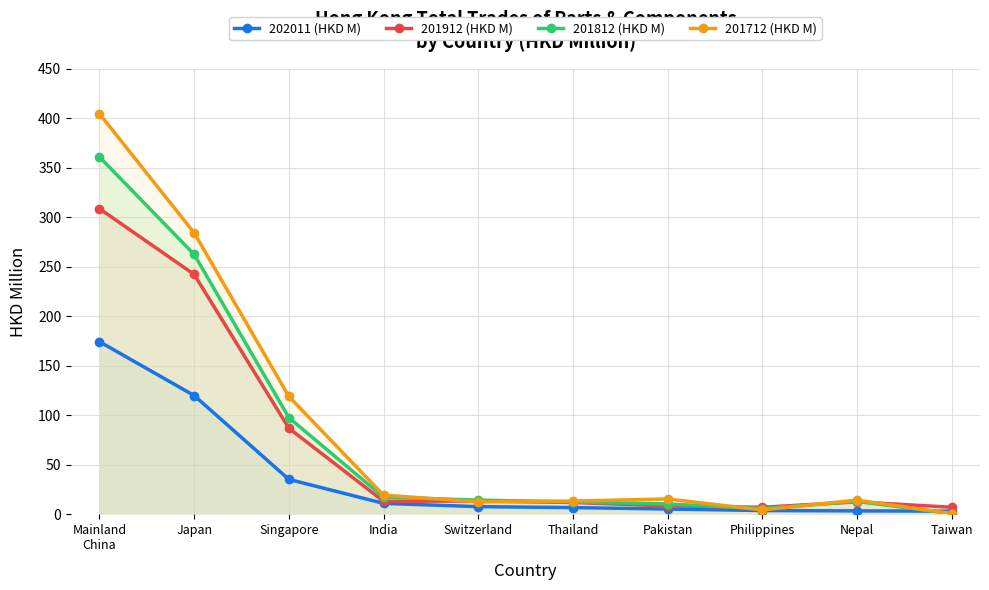

Reading left to right, list all the values displayed in this chart.

202011 (HKD M): Mainland
China=174.4	Japan=119.9	Singapore=35.2	India=10.9	Switzerland=7.6	Thailand=6.6	Pakistan=5.2	Philippines=3.7	Nepal=3.3	Taiwan=3.0
201912 (HKD M): Mainland
China=308.8	Japan=242.3	Singapore=86.9	India=13.1	Switzerland=13.3	Thailand=11.8	Pakistan=8.3	Philippines=7.0	Nepal=12.5	Taiwan=7.0
201812 (HKD M): Mainland
China=361.1	Japan=262.5	Singapore=97.6	India=17.2	Switzerland=14.2	Thailand=12.4	Pakistan=10.3	Philippines=5.6	Nepal=13.0	Taiwan=0.5
201712 (HKD M): Mainland
China=404.7	Japan=284.3	Singapore=119.0	India=19.2	Switzerland=12.5	Thailand=13.2	Pakistan=15.4	Philippines=4.3	Nepal=14.2	Taiwan=0.6